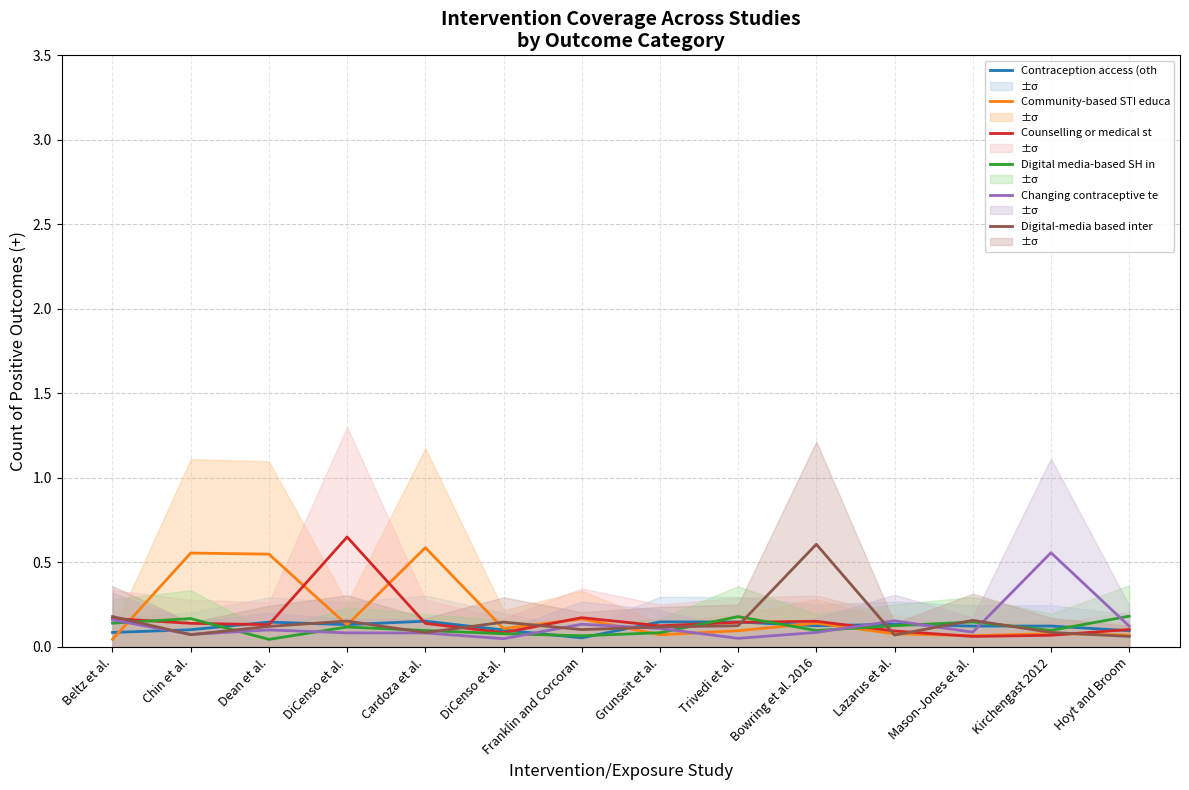

How many series are shown in this chart?

6